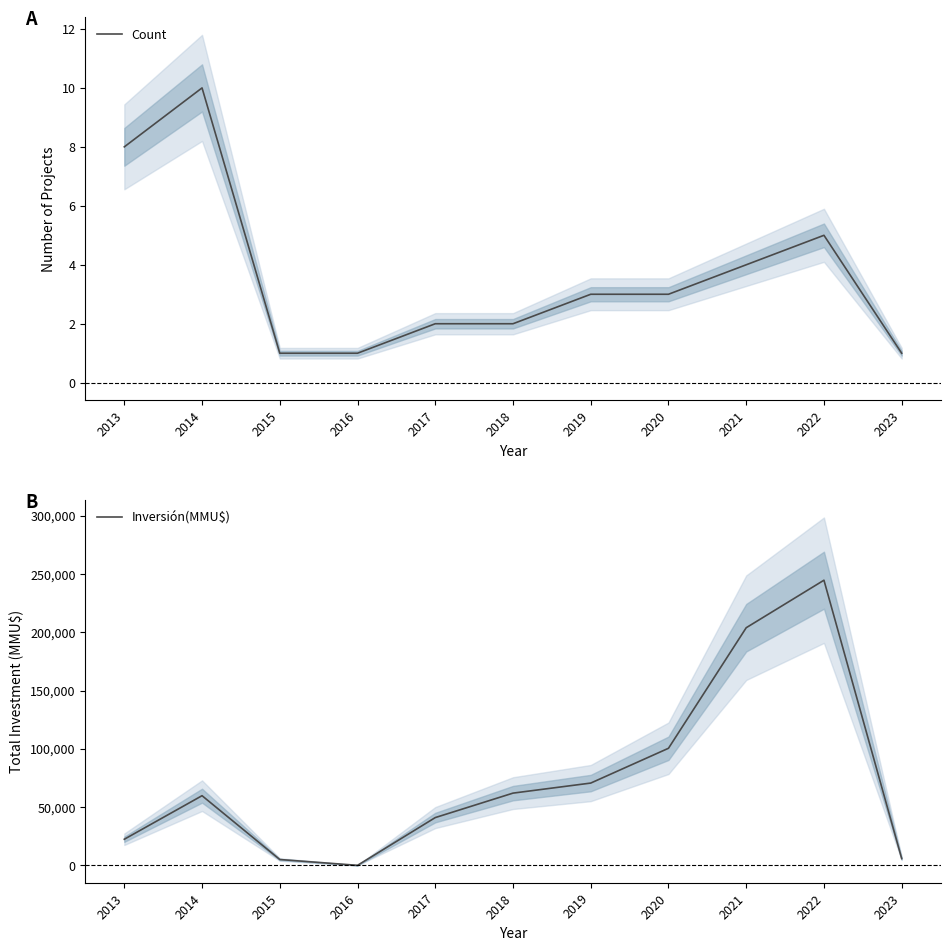

What are all the series names shown in the legend?

Count, Inversión(MMU$)